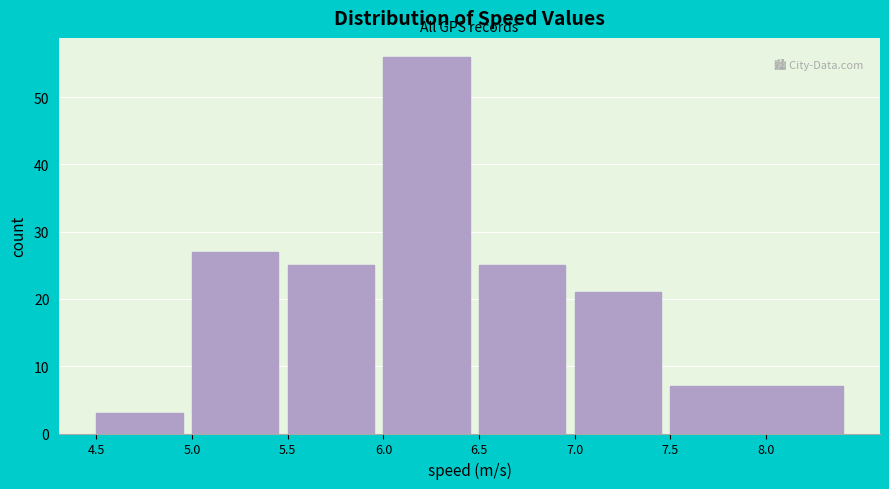

Reading left to right, transcribe this chart: for each bar, give the range it covers on the x-axis and its height. The values are not printed on the chart, so give them approximately, as read against the axis.

4.5 to 5.0: 3
5.0 to 5.5: 27
5.5 to 6.0: 25
6.0 to 6.5: 56
6.5 to 7.0: 25
7.0 to 7.5: 21
7.5 to 8.5: 7